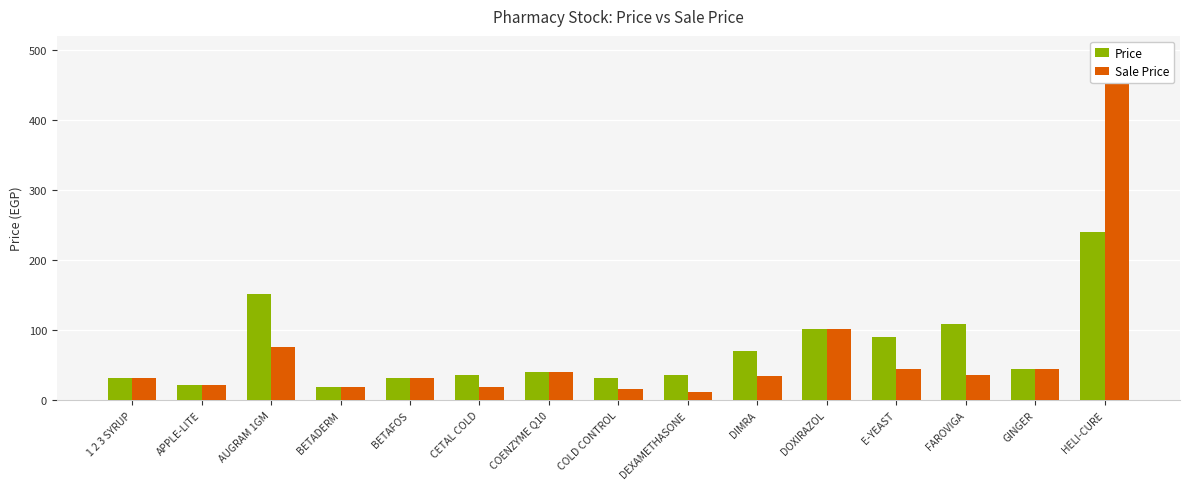

What is the difference between the Sale Price values at 1 2 3 SYRUP and BETAFOS?

1.0